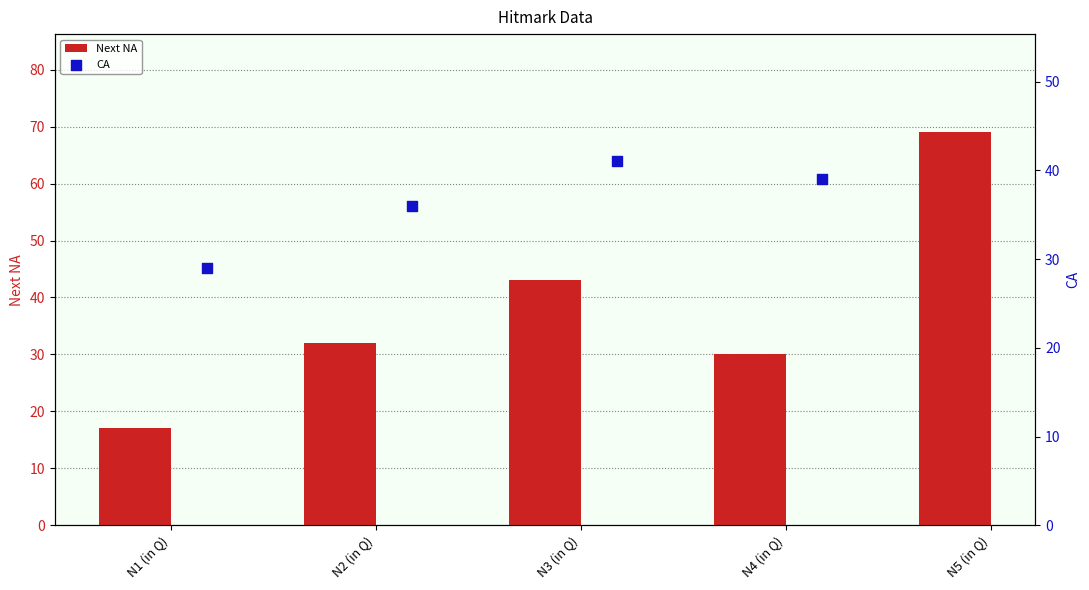

What are all the series names shown in the legend?

Next NA, CA